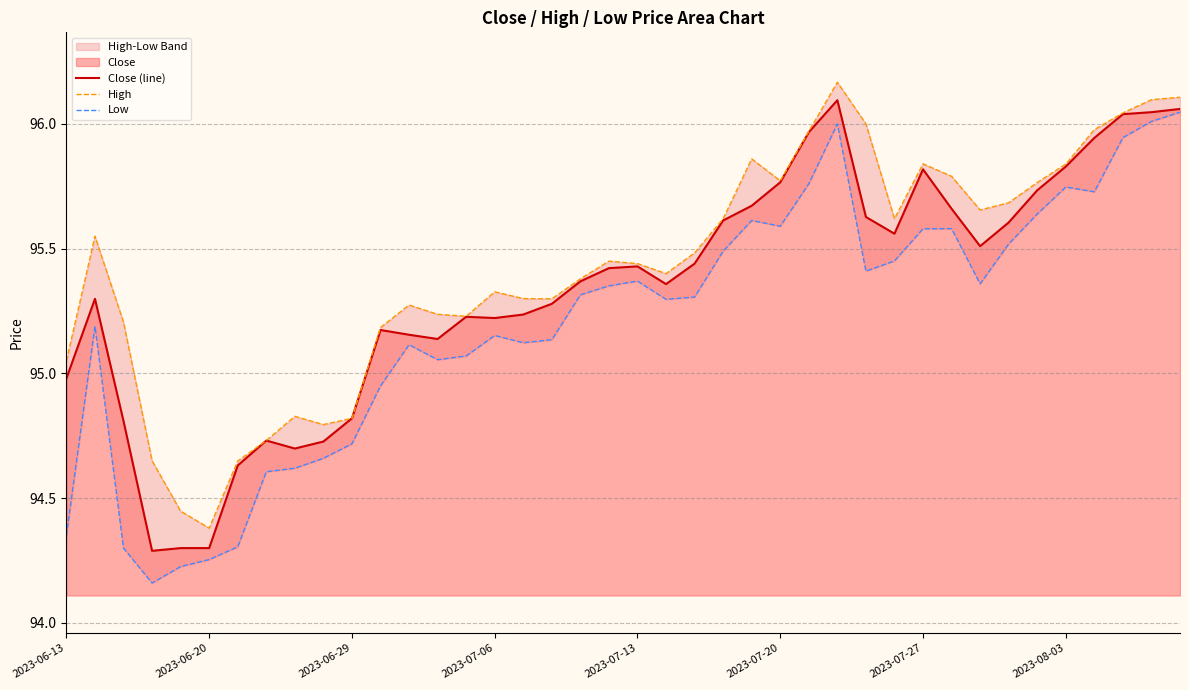

What is the value of the Close (line) point at the 22nd from the left?

95.4